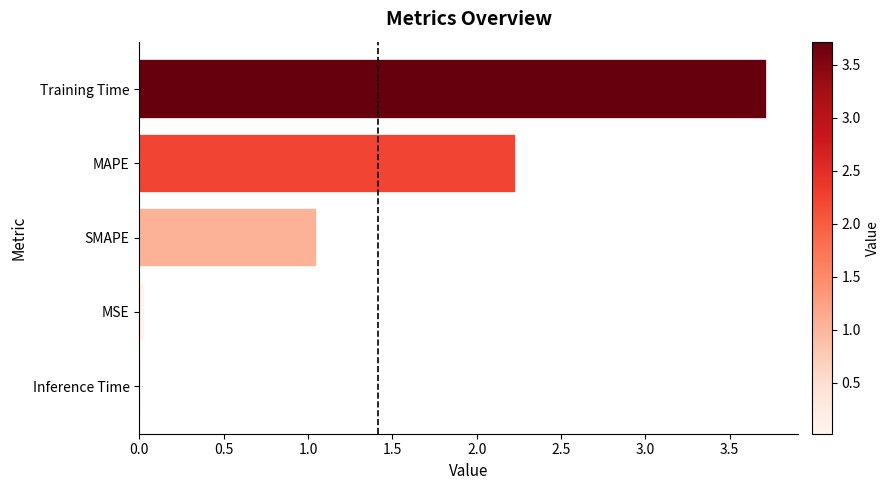

What is the maximum value shown in the chart?

3.7